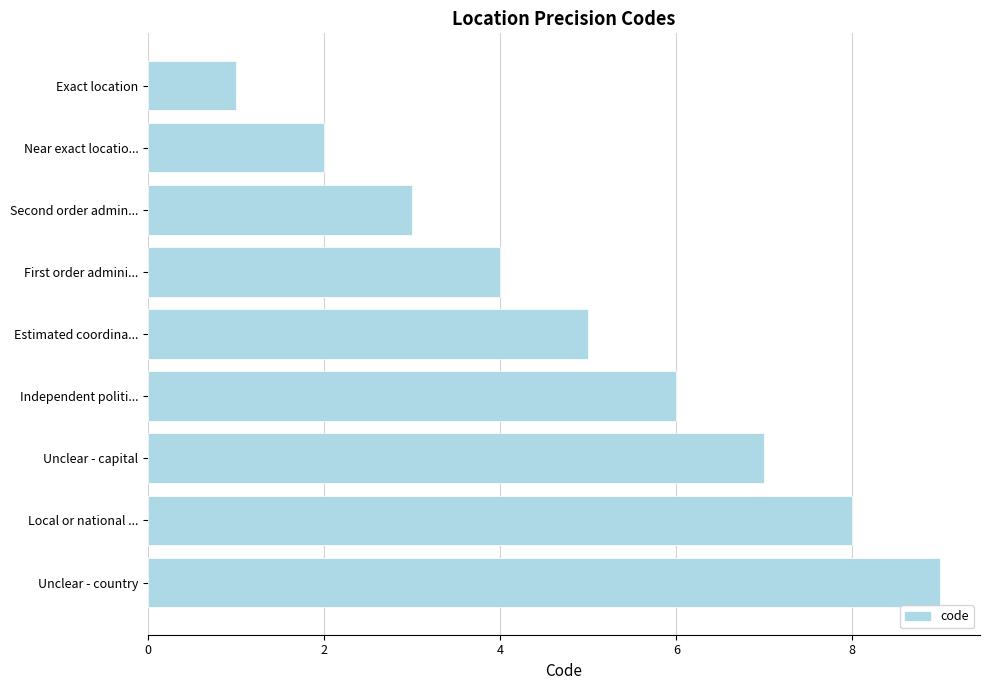

What is the sum of all values?

45